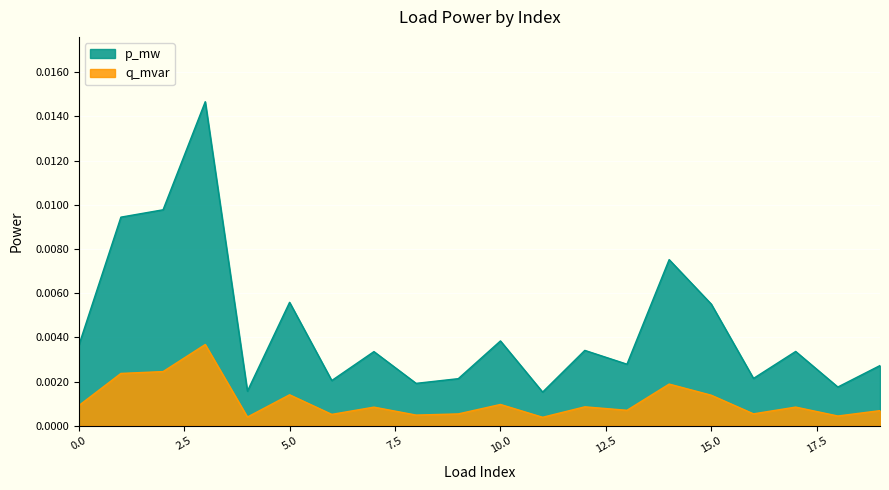

Which series has the largest range (max minus min)?

p_mw